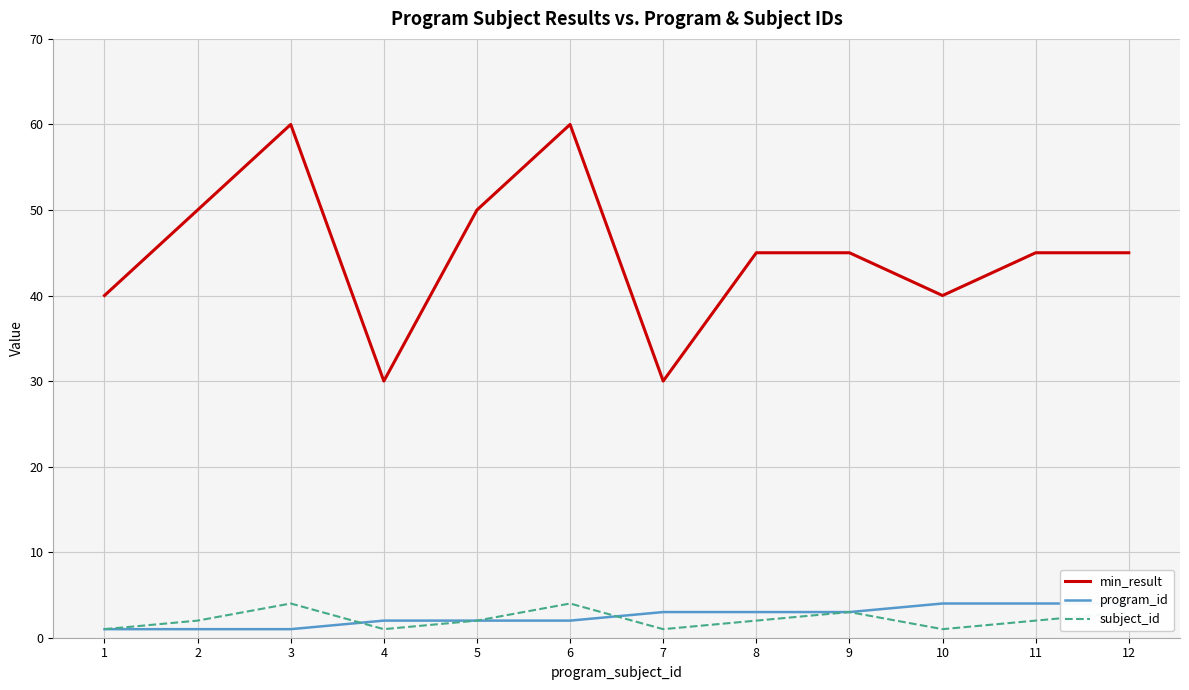

Reading left to right, what are all the values shown in this chart?

min_result: 40	50	60	30	50	60	30	45	45	40	45	45
program_id: 1	1	1	2	2	2	3	3	3	4	4	4
subject_id: 1	2	4	1	2	4	1	2	3	1	2	3